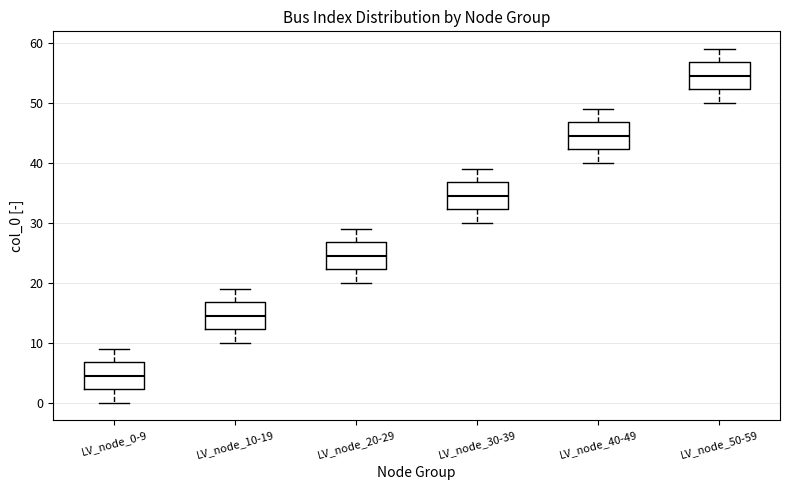

Reading left to right, read every box against the y-axis: the position of its median line, the range the box covers, and the ends of its whiskers. The values are not printed on the chart, so give them approximately, as read against the axis.

LV_node_0-9: median 5, box 2 to 7, whiskers 0 to 9
LV_node_10-19: median 15, box 12 to 17, whiskers 10 to 19
LV_node_20-29: median 25, box 22 to 27, whiskers 20 to 29
LV_node_30-39: median 35, box 32 to 37, whiskers 30 to 39
LV_node_40-49: median 45, box 42 to 47, whiskers 40 to 49
LV_node_50-59: median 55, box 52 to 57, whiskers 50 to 59